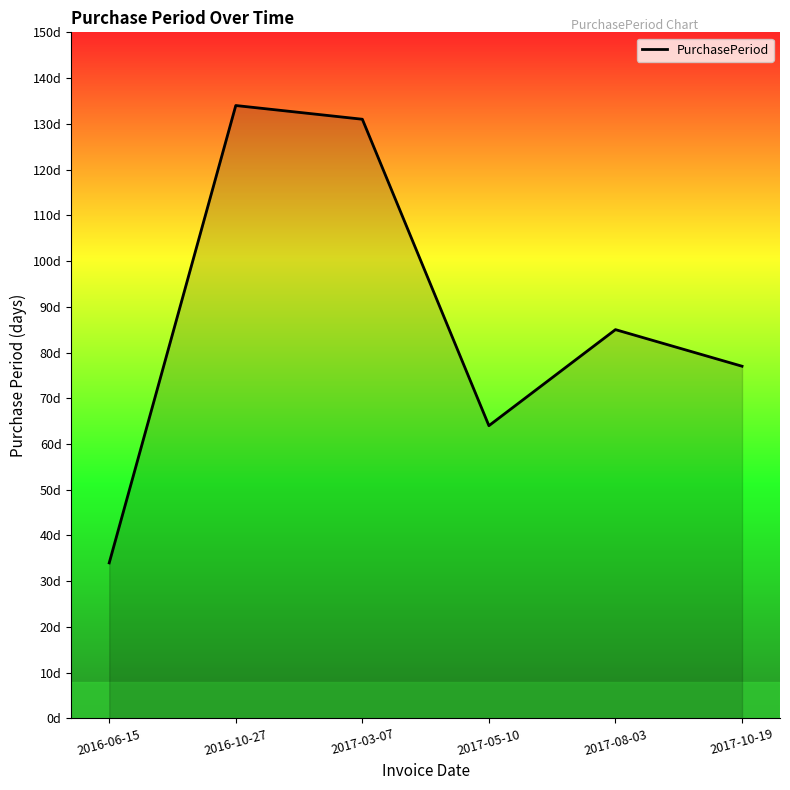

What is the value of the 6th point from the left?

77